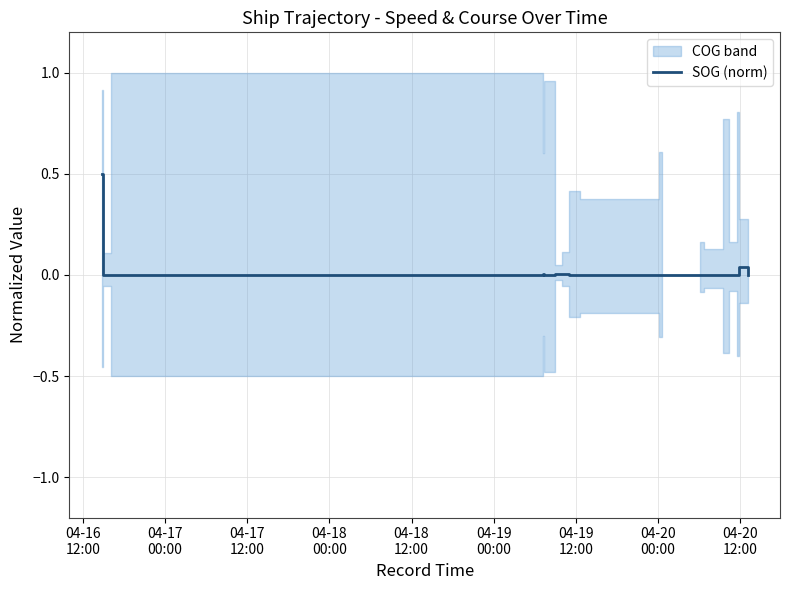

Does the chart have visible grid lines?

Yes